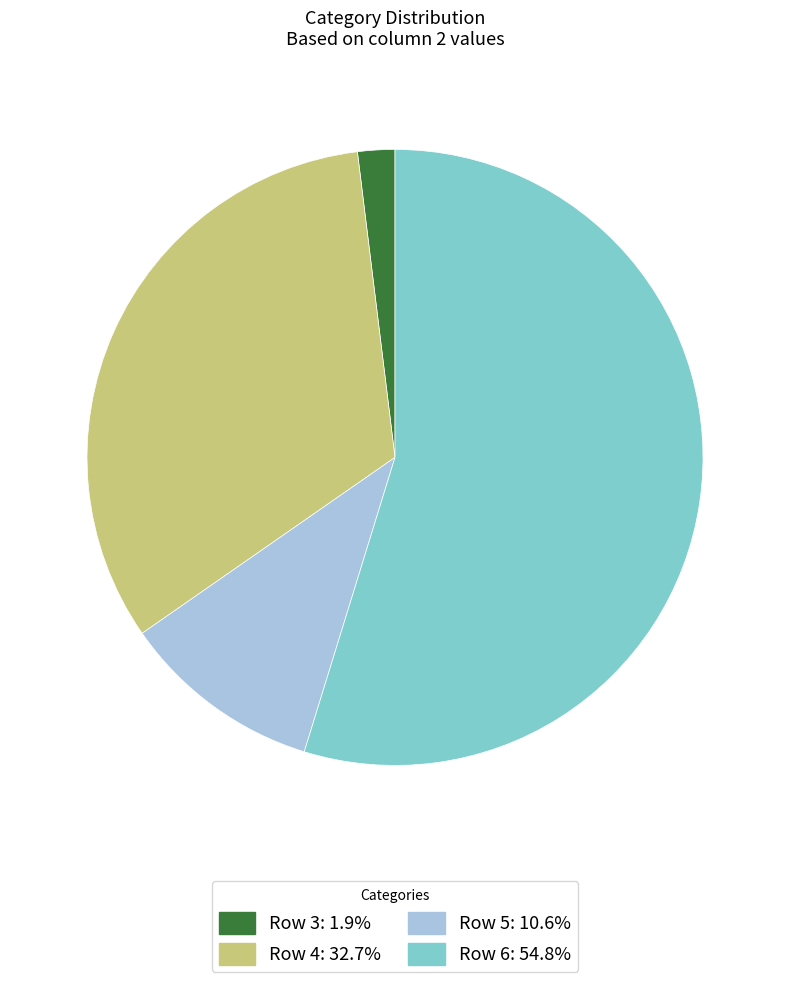

Which slice is the smallest?

Row 3